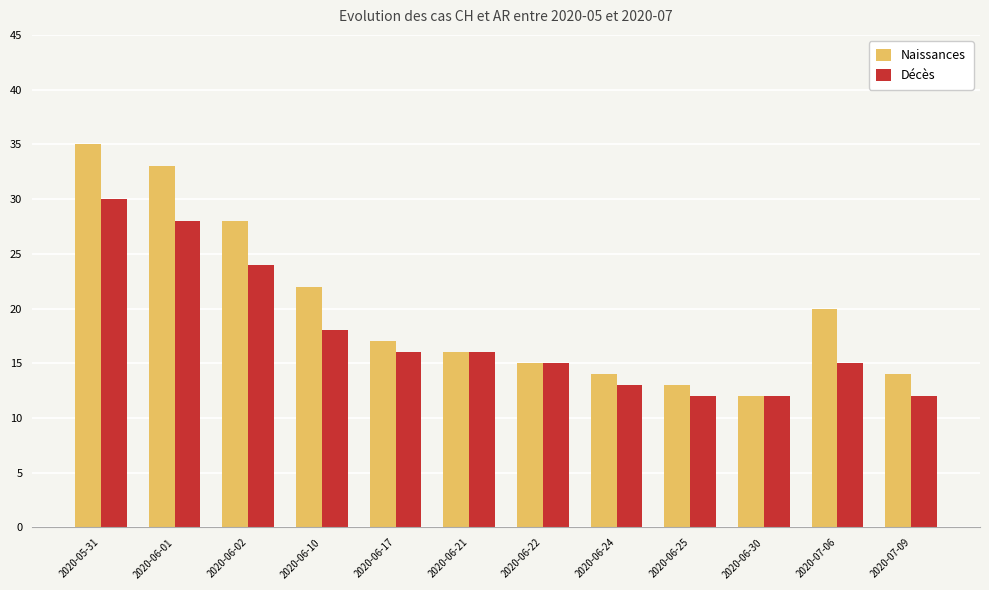

What is the maximum value for Décès?

30